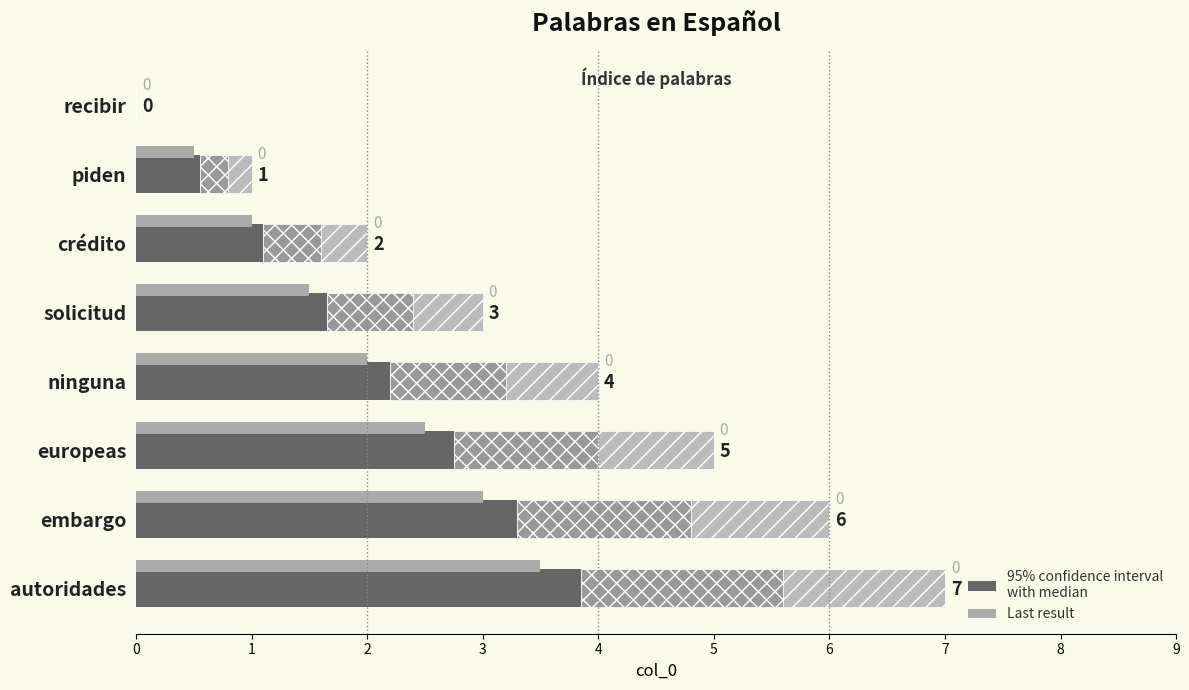

How many bars are there in each group?

4